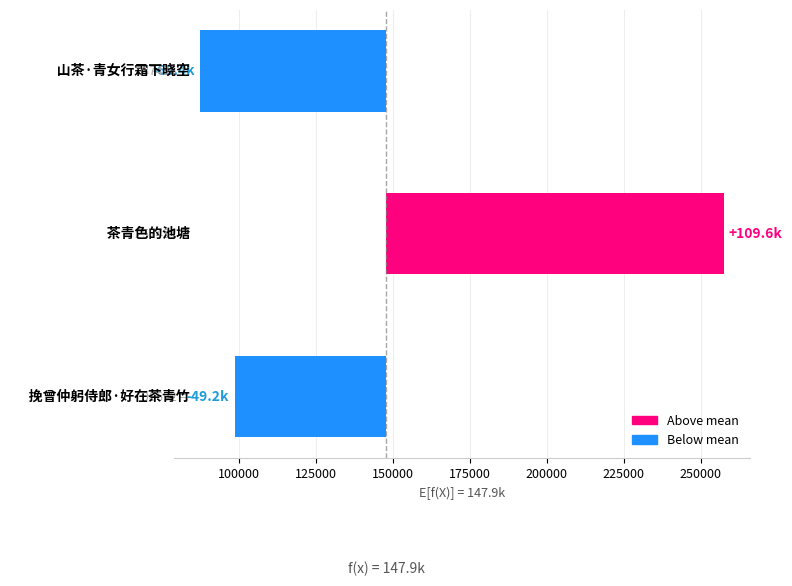

Count the number of values greater than -49199.

1